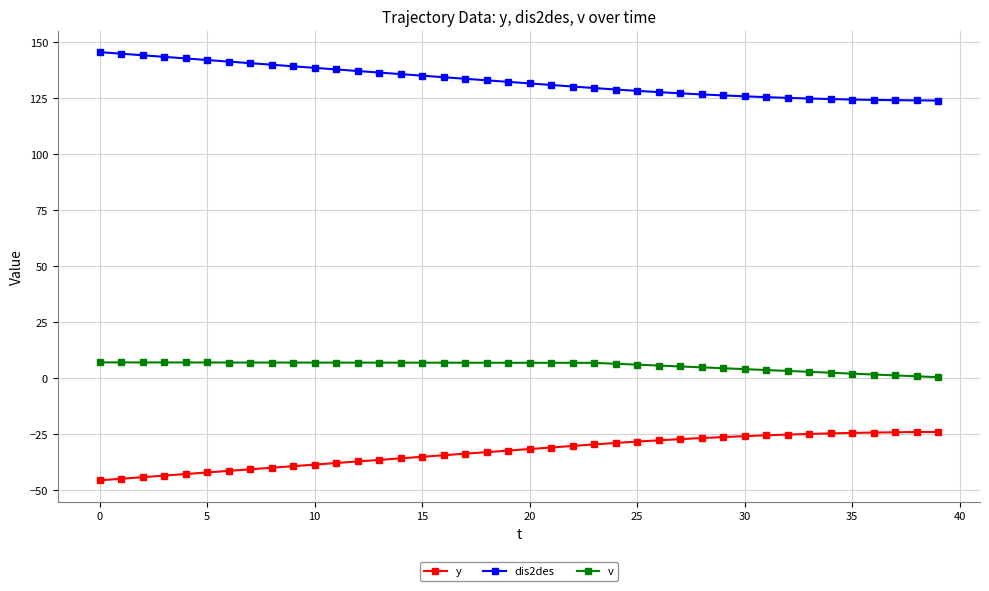

At how many categories does at least one series exceed 52?

40